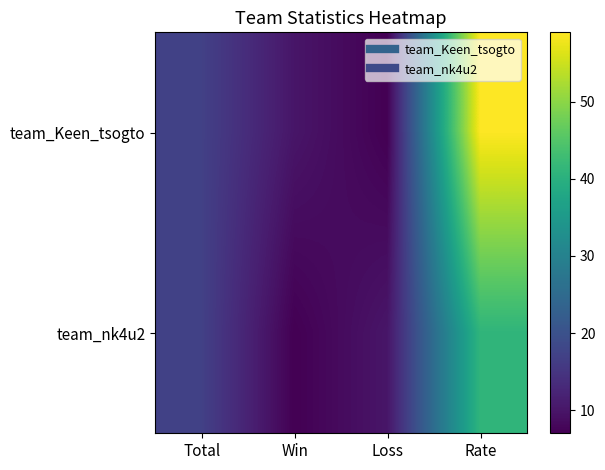

Which series has the largest total across all categories?

team_Keen_tsogto